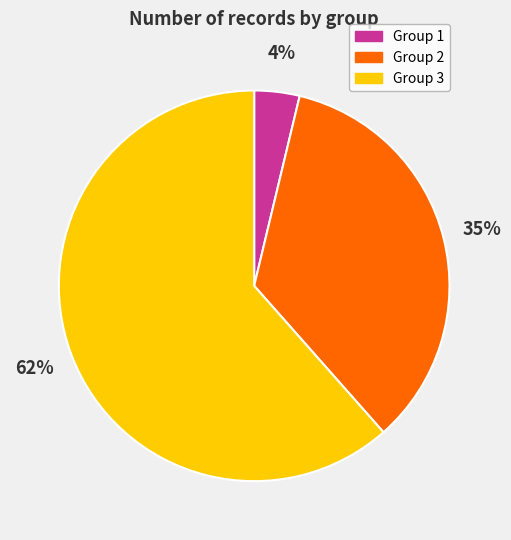

Is there any slice that represents more than half of the pie?

Yes